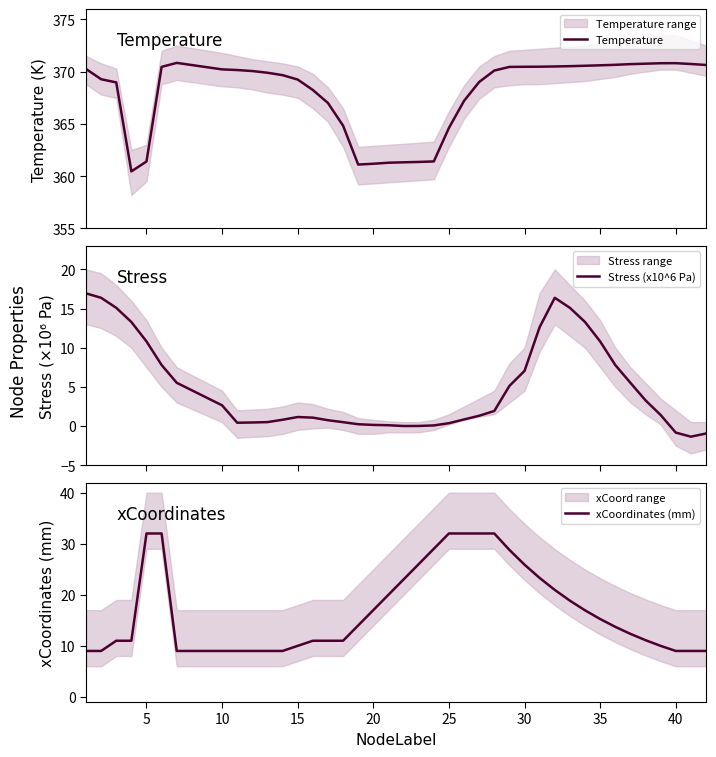

At which label does xCoordinates (mm) first exceed 13?

5